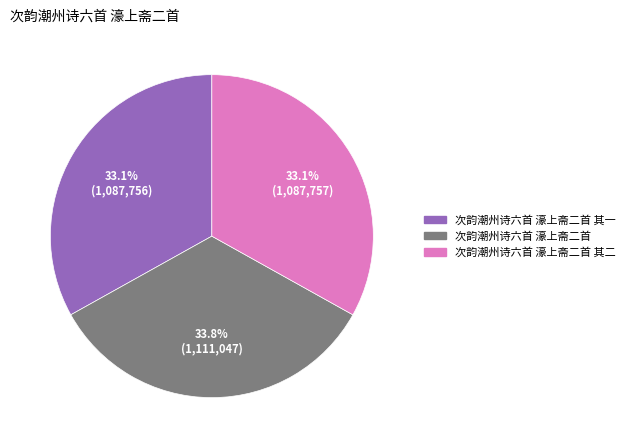

To the nearest percent, what percentage of the pie is 次韵潮州诗六首 濠上斋二首?

34%